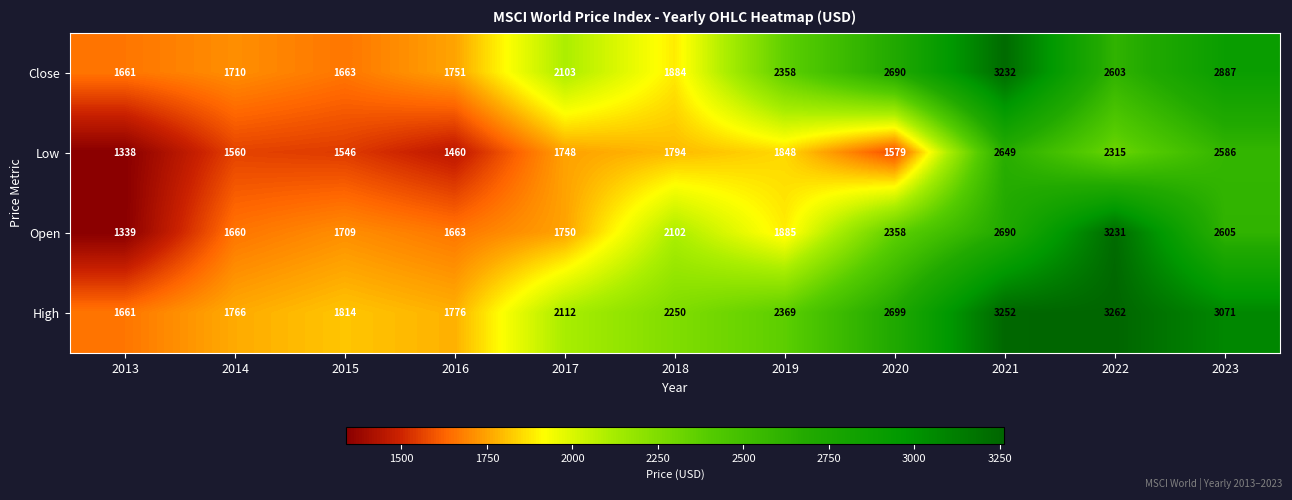

What is the sum of the Close values at 2019 and 2017?

4461